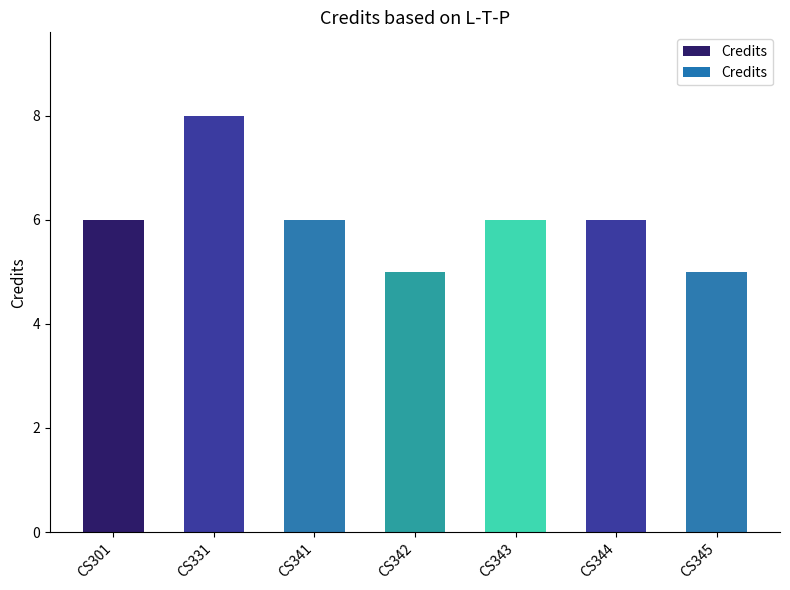

What is the difference between the maximum and minimum values?

3